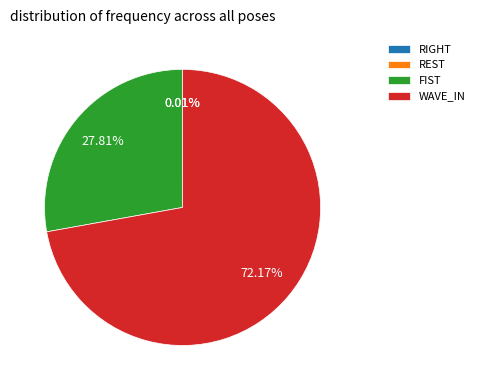

Which slice is the largest?

WAVE_IN